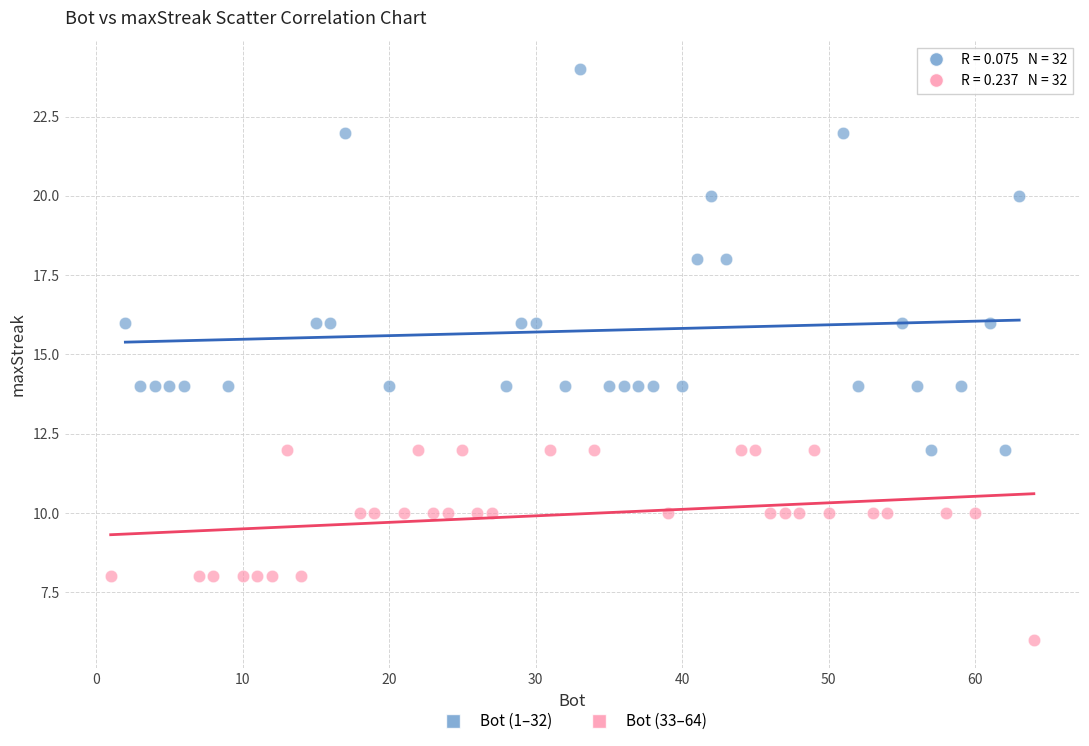

Which series reaches the maximum Y coordinate?

Bot (1–32)